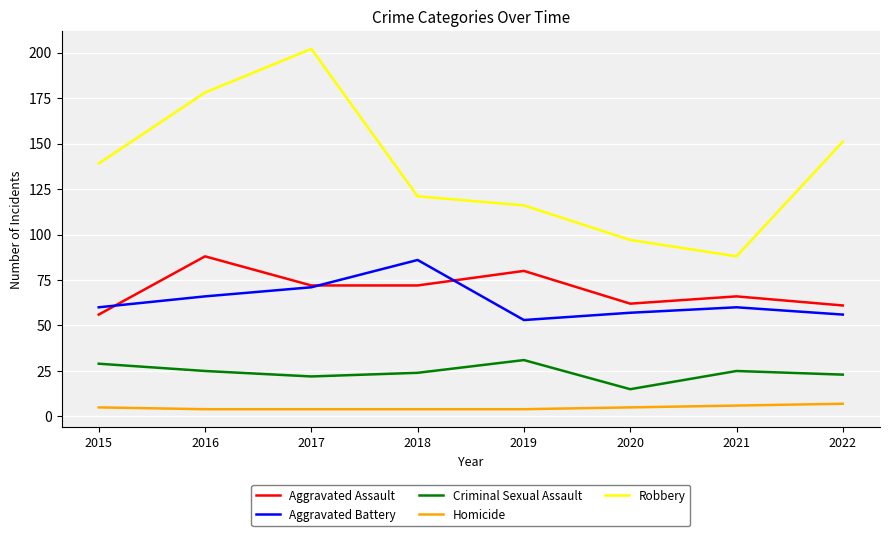

True or false: Homicide and Criminal Sexual Assault cross at least once.

False